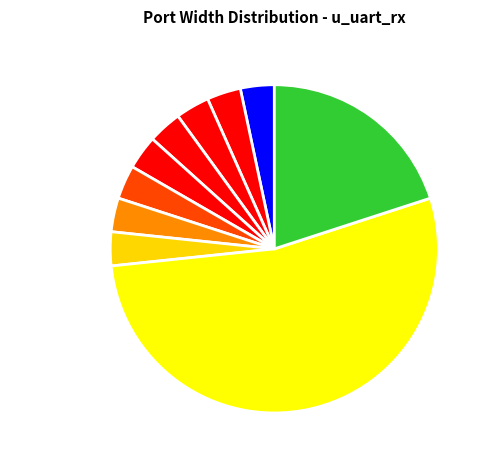

Combined, do busy and overrun_error account for over 50%?

No